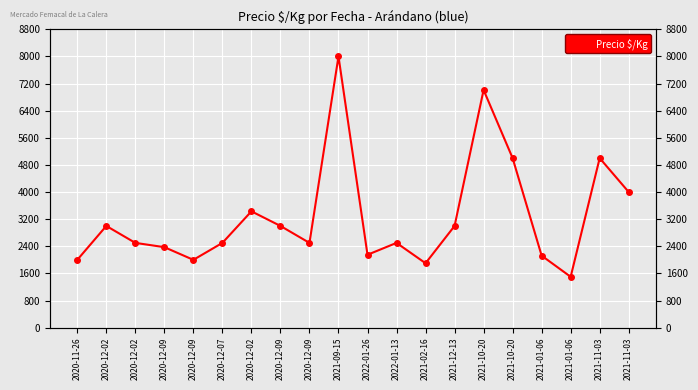

What is the change in value from 2020-12-09 to 2020-12-09?

+500